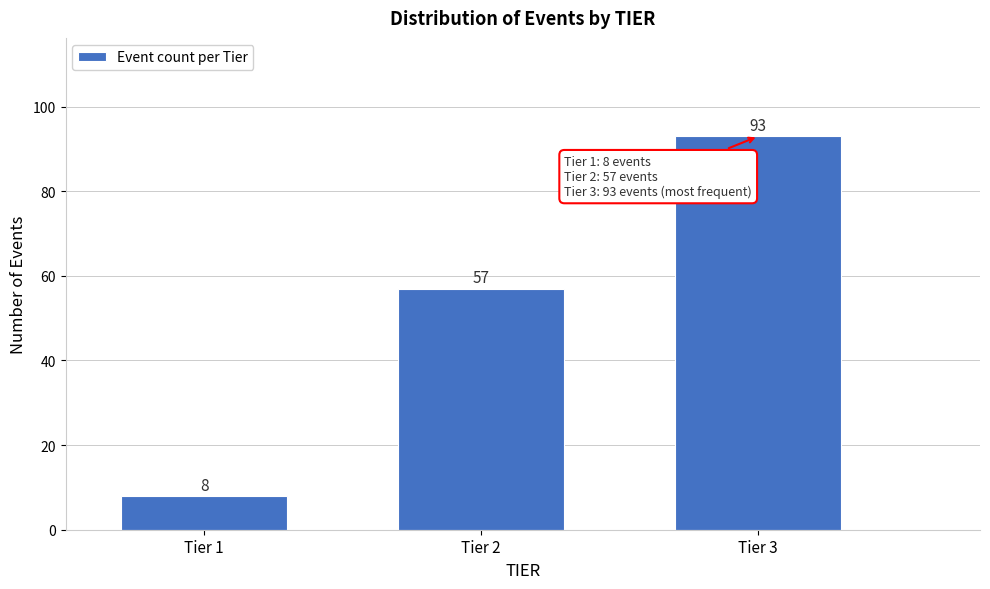

Reading left to right, transcribe all the data shown in this chart.

8	57	93